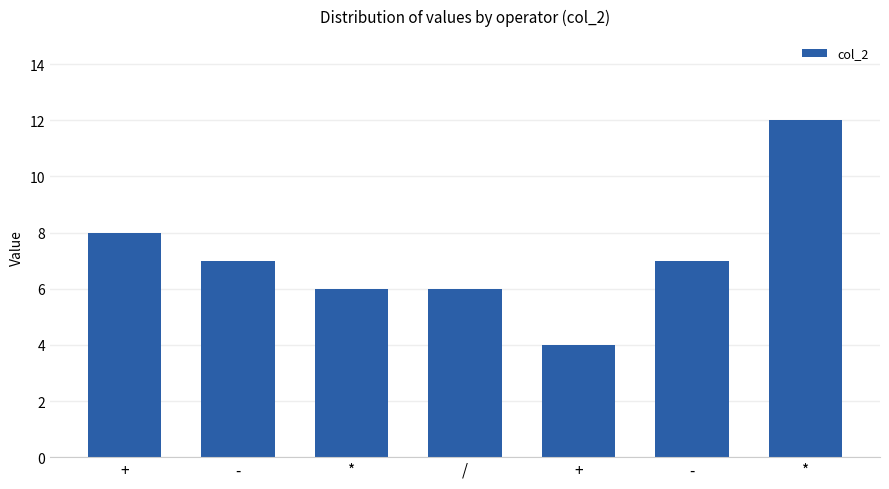

What is the difference between the maximum and minimum values?

8